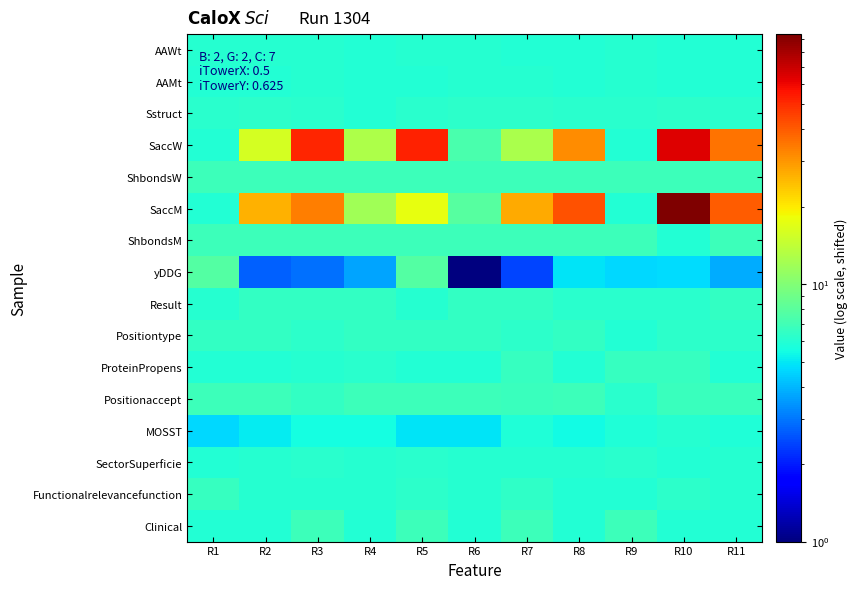

How many categories are shown in the chart?

11